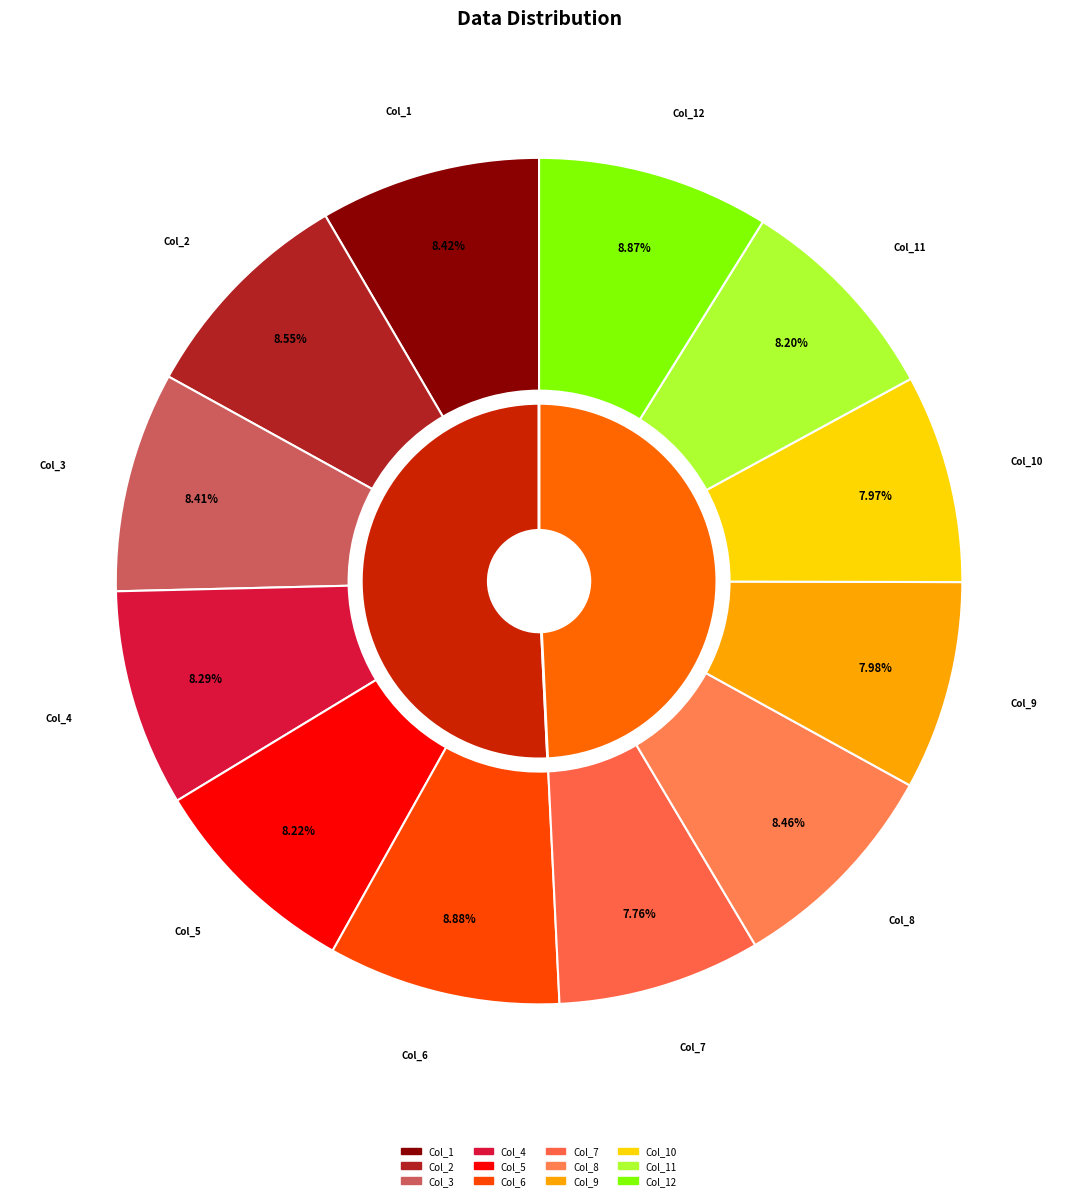

Rank the categories by value from lowest to highest.

Col_7, Col_10, Col_9, Col_11, Col_5, Col_4, Col_3, Col_1, Col_8, Col_2, Col_12, Col_6